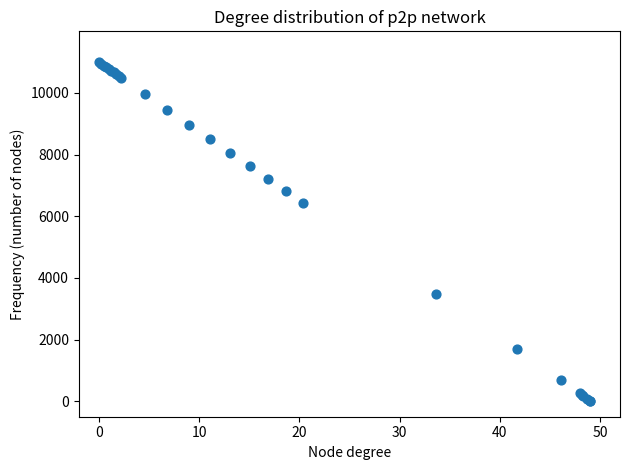

What Y value in the scatter plot is closest to 5500?

6433.0